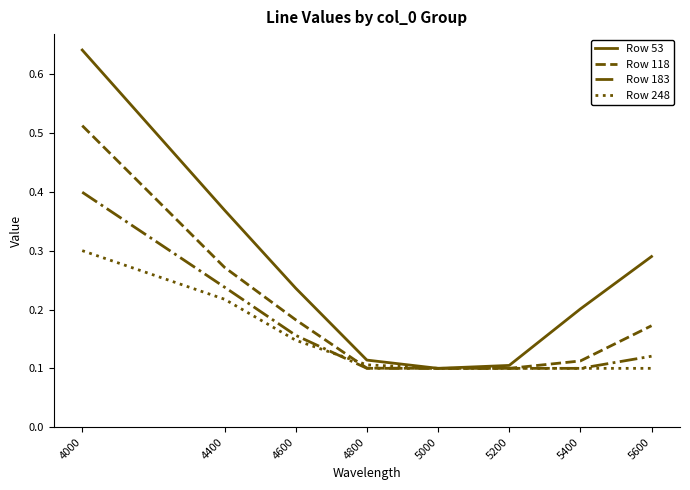

How many lines are shown in the chart?

4